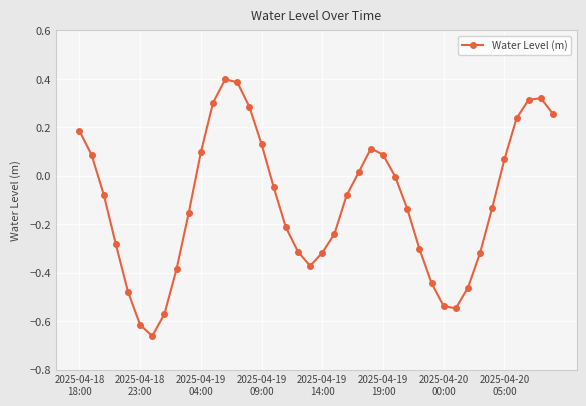

What is the sum of all values?

-4.4